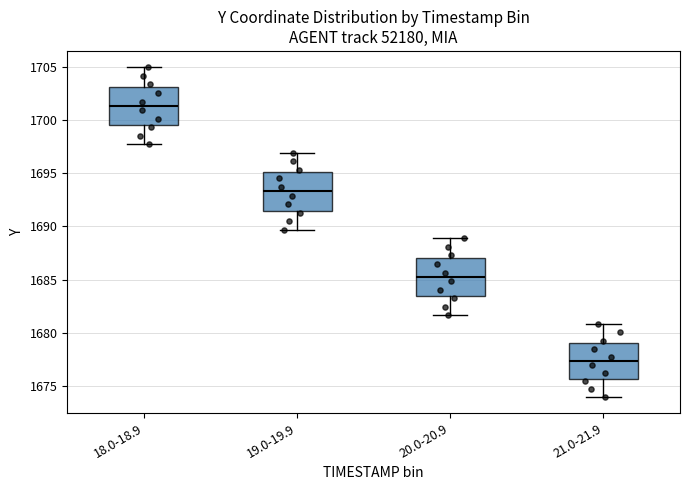

Where is the upper edge of the box for 21.0-21.9 on the y-axis? The values are not printed on the chart, so give them approximately, as read against the axis.

1679.0